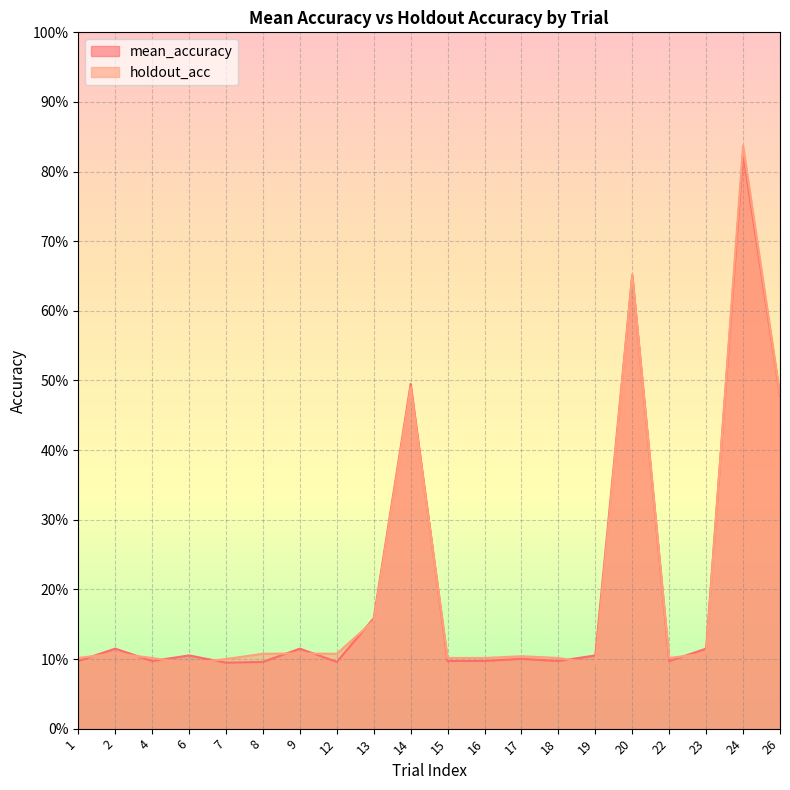

Rank the series at 9 from lowest to highest value.

holdout_acc, mean_accuracy